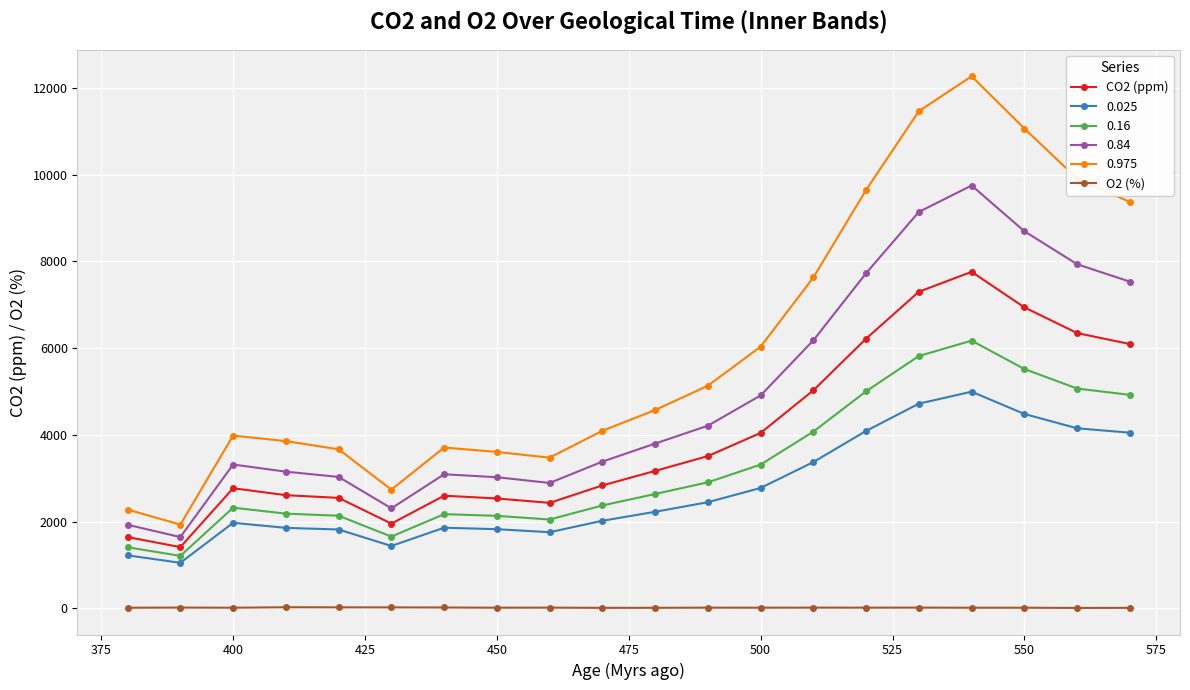

Is it true that CO2 (ppm) equals 909.8 at 400?

False